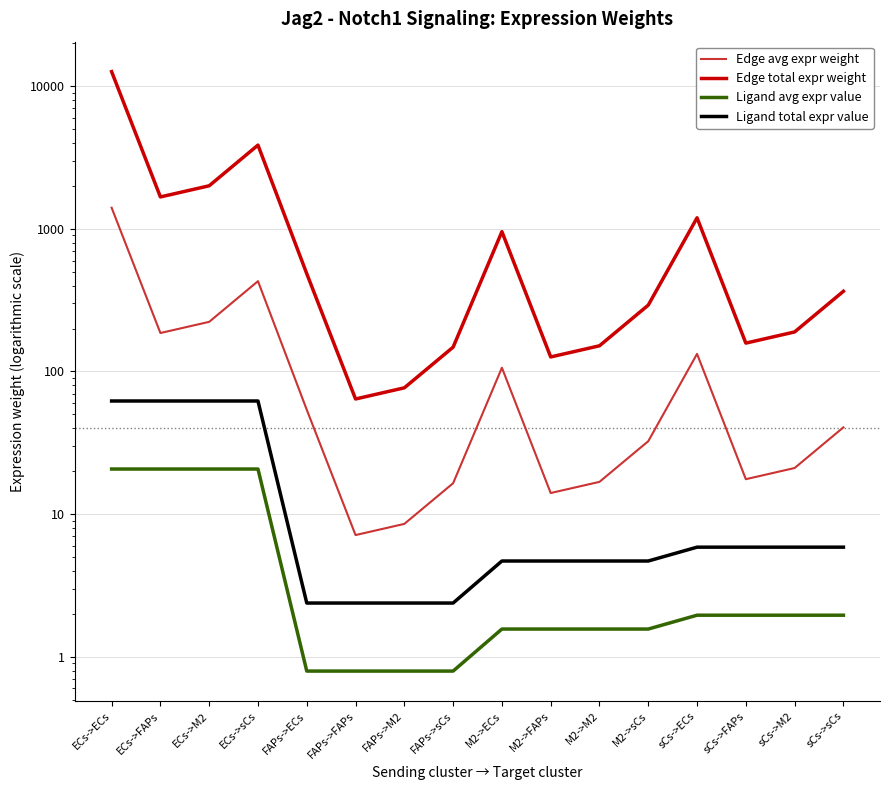

Reading right to left, what are all the values shown in this chart?

Edge avg expr weight: 40.6	21.0	17.6	132.9	32.4	16.8	14.0	106.3	16.5	8.5	7.1	53.9	429.8	222.9	186.1	1407.7
Edge total expr weight: 365.1	189.3	158.1	1195.8	292.0	151.4	126.4	956.3	148.1	76.8	64.1	485.1	3868.6	2006.2	1675.2	12669.3
Ligand avg expr value: 2.0	2.0	2.0	2.0	1.6	1.6	1.6	1.6	0.8	0.8	0.8	0.8	20.7	20.7	20.7	20.7
Ligand total expr value: 5.9	5.9	5.9	5.9	4.7	4.7	4.7	4.7	2.4	2.4	2.4	2.4	62.1	62.1	62.1	62.1